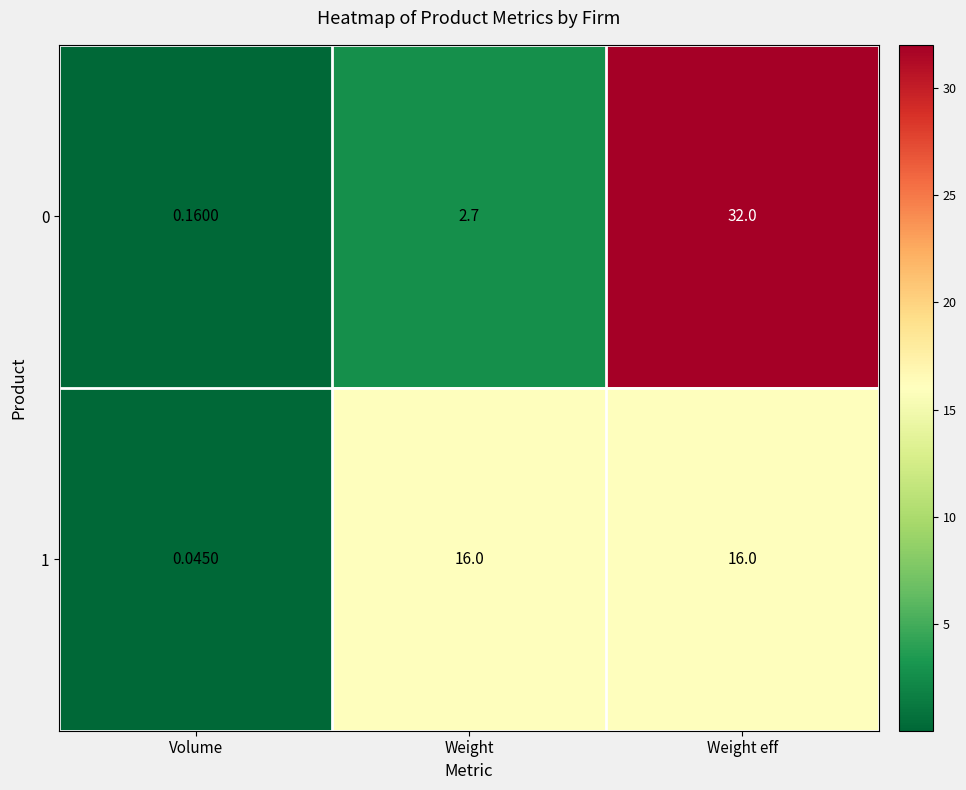

Rank the categories by 0 value from lowest to highest.

Volume, Weight, Weight eff